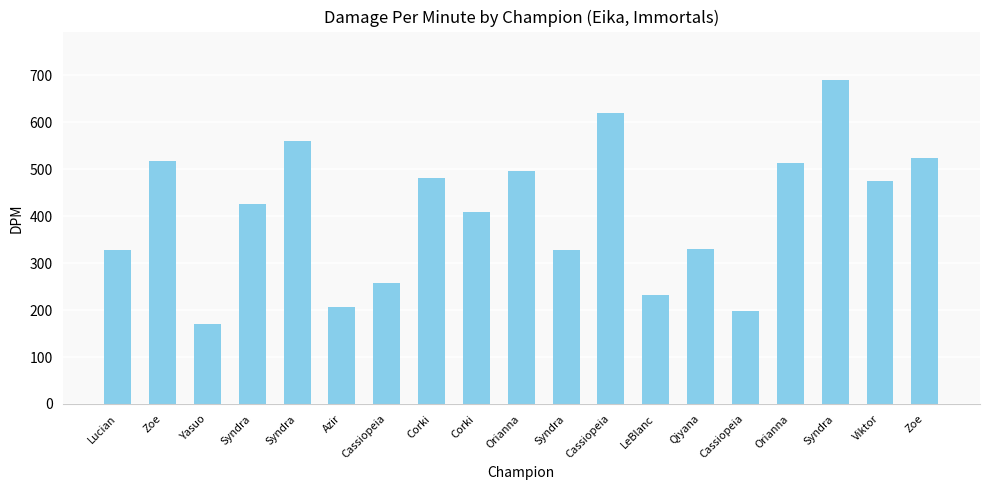

Between Orianna and Yasuo, which is larger?

Orianna